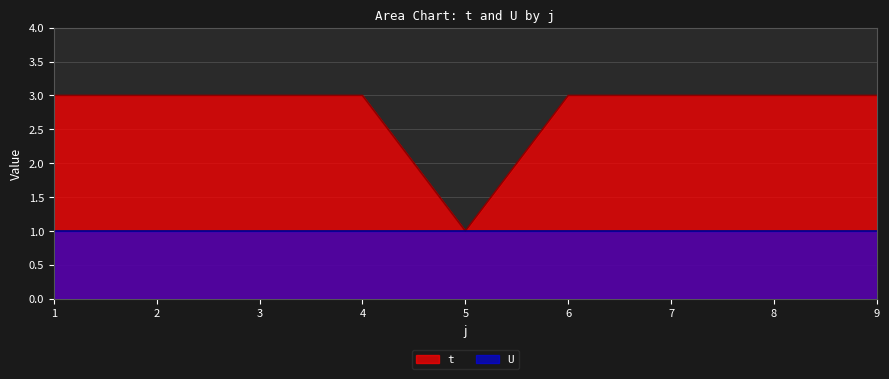

At which label is the value closest to 2?

1